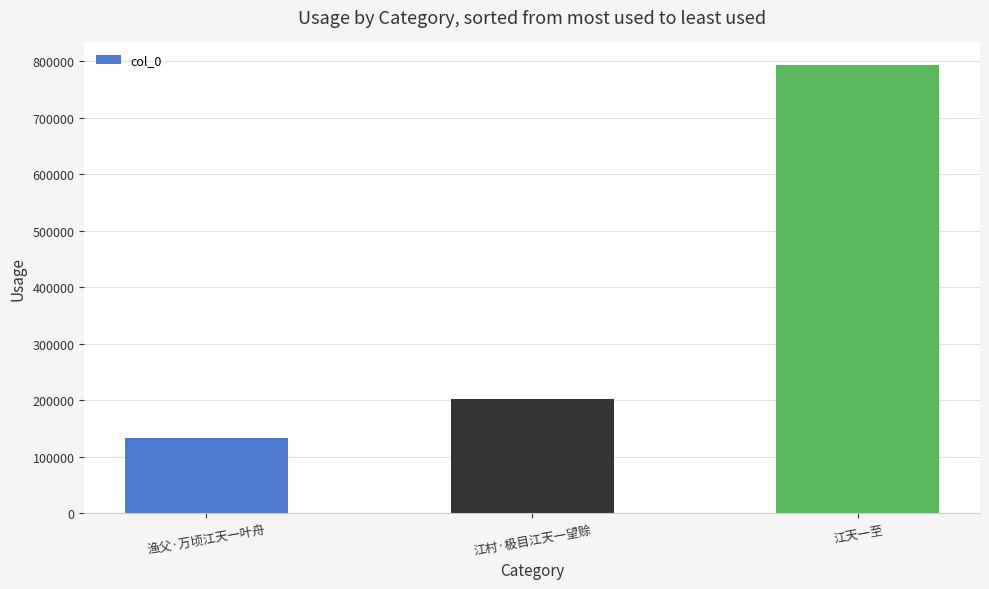

Reading left to right, list all the values displayed in this chart.

渔父·万顷江天一叶舟=133459	江村·极目江天一望赊=202794	江天一至=793606